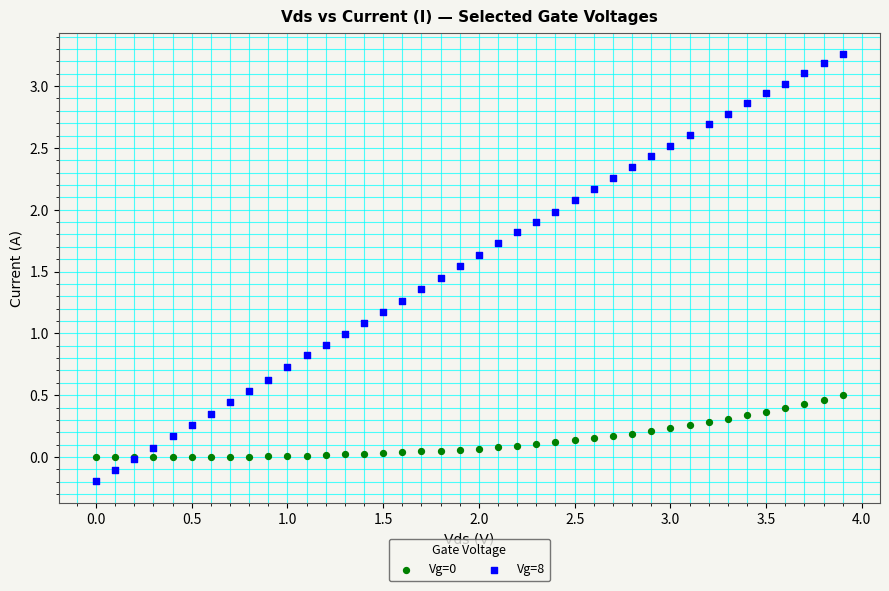

Which series has the widest spread of Y values?

Vg=8